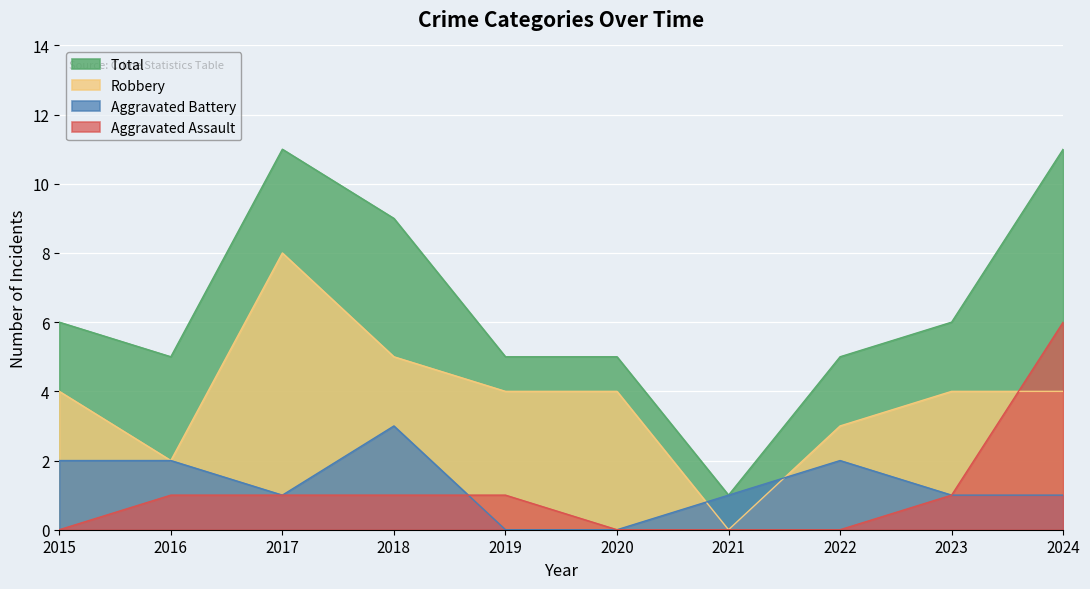

Reading left to right, list all the values displayed in this chart.

Aggravated Assault: 2015=0	2016=1	2017=1	2018=1	2019=1	2020=0	2021=0	2022=0	2023=1	2024=6
Aggravated Battery: 2015=2	2016=2	2017=1	2018=3	2019=0	2020=0	2021=1	2022=2	2023=1	2024=1
Robbery: 2015=4	2016=2	2017=8	2018=5	2019=4	2020=4	2021=0	2022=3	2023=4	2024=4
Total: 2015=6	2016=5	2017=11	2018=9	2019=5	2020=5	2021=1	2022=5	2023=6	2024=11